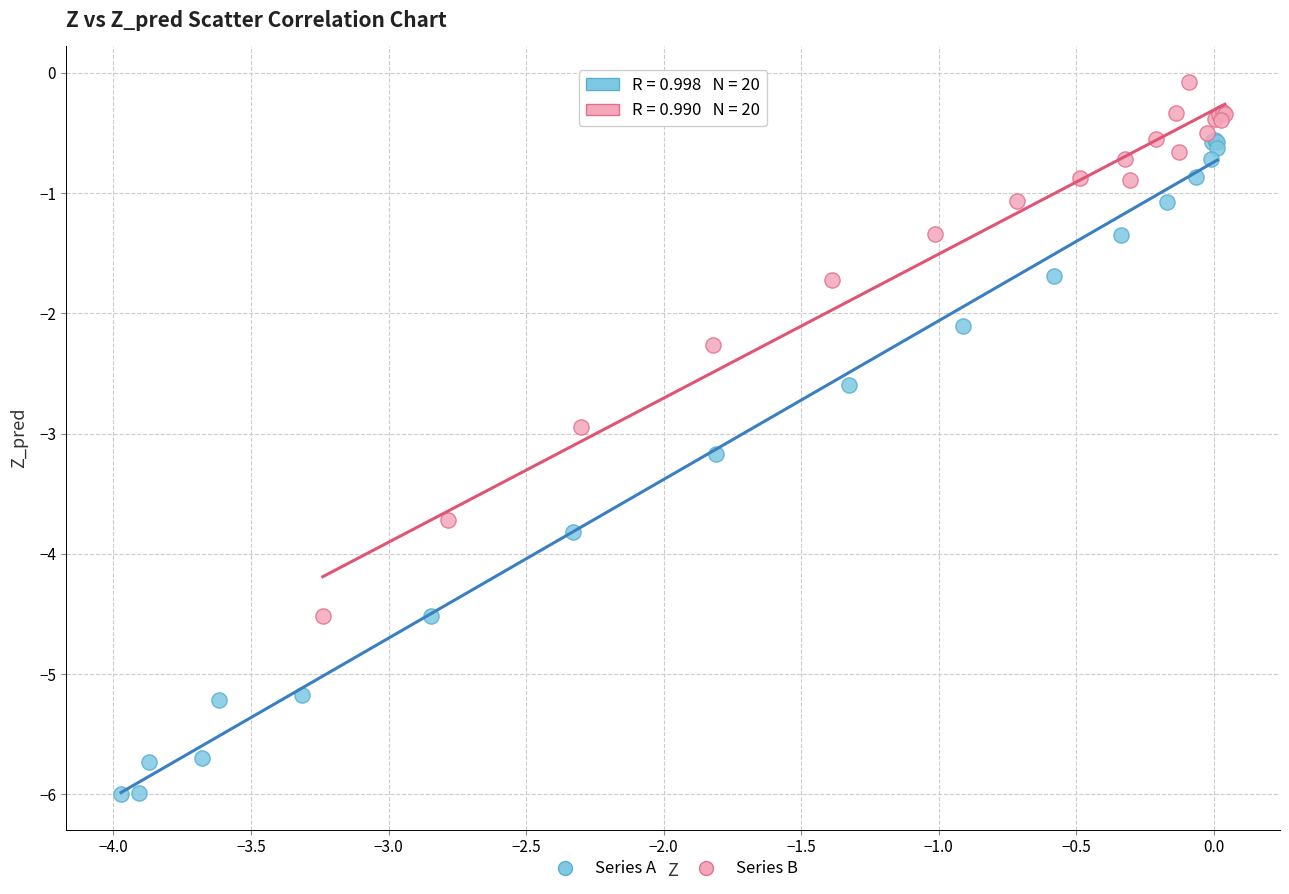

Which series has the largest Y range (max minus min)?

Series A